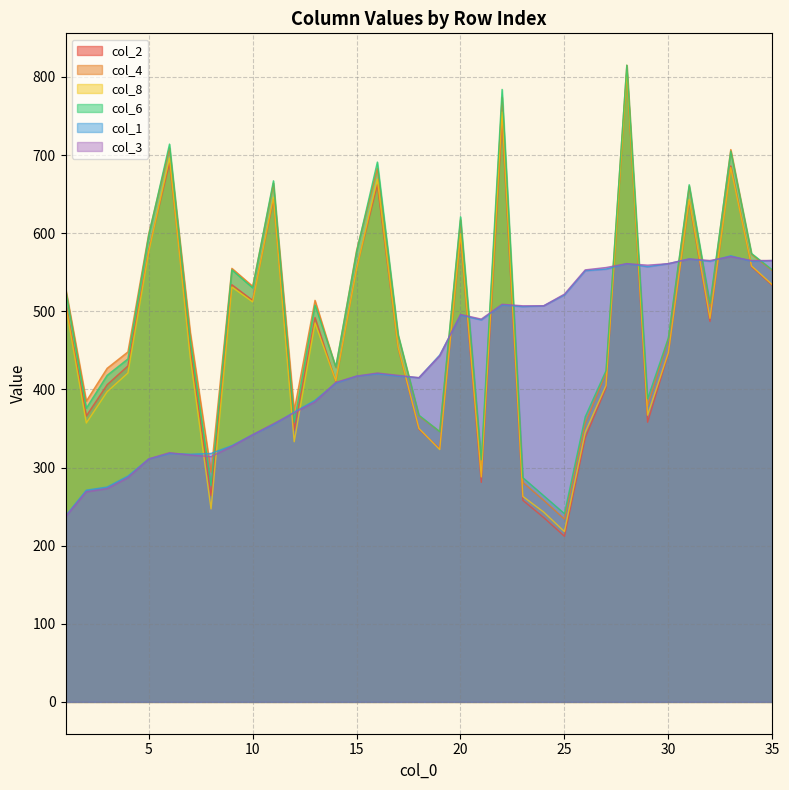

What is the minimum value for col_1?

238